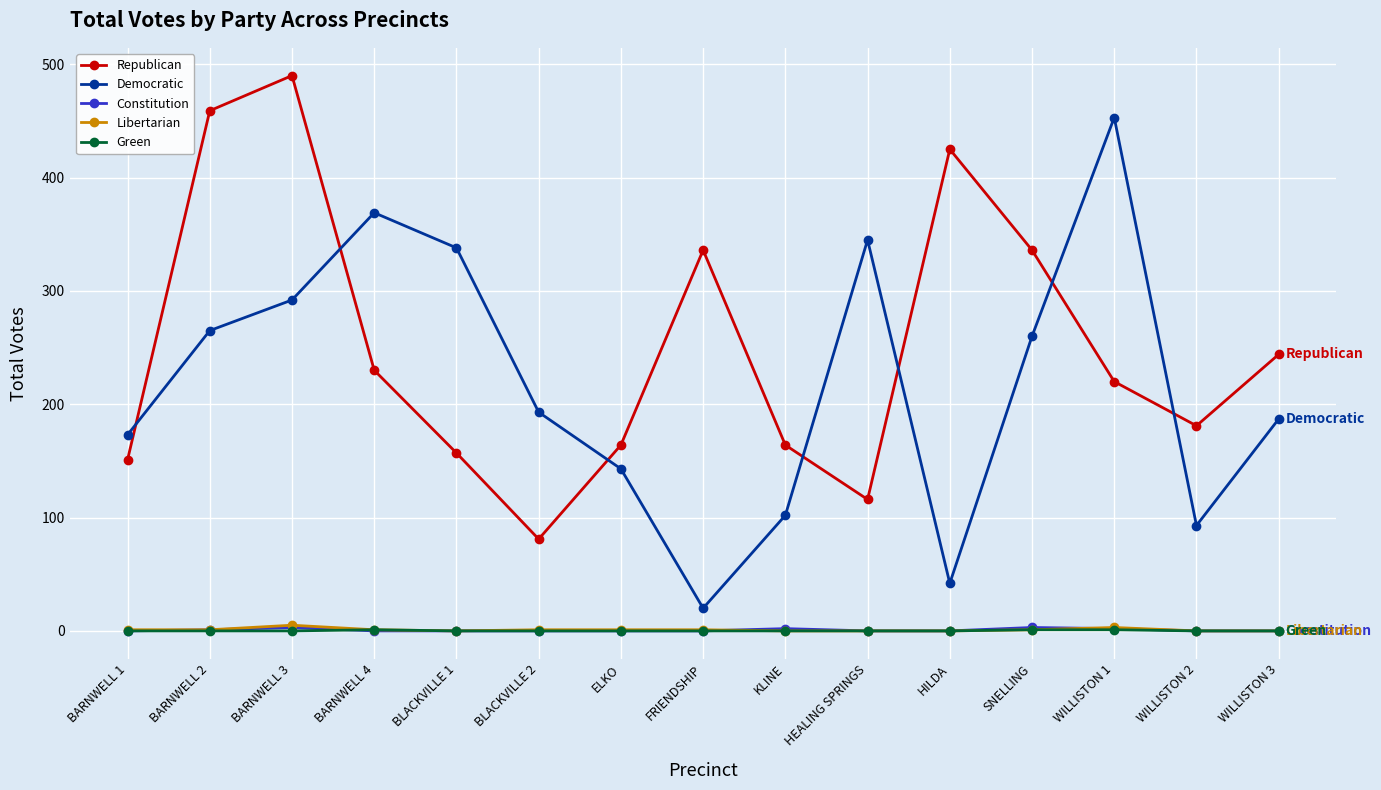

What position from the left is WILLISTON 1?

13